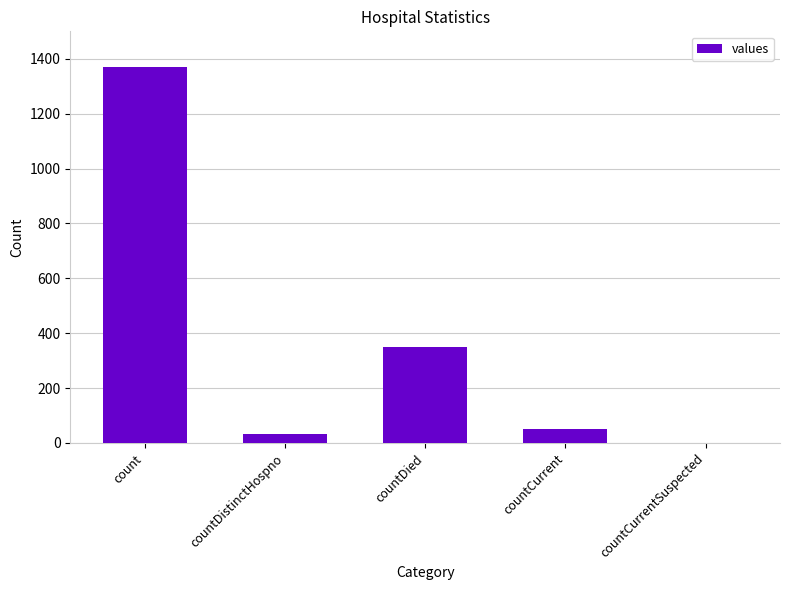

Reading right to left, list all the values displayed in this chart.

countCurrentSuspected=0	countCurrent=52	countDied=349	countDistinctHospno=33	count=1371